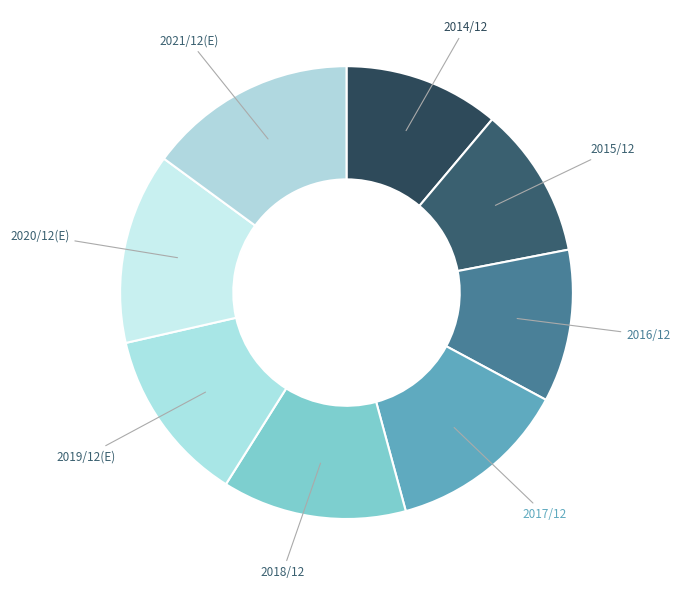

True or false: 2017/12 accounts for 1% of the total.

False